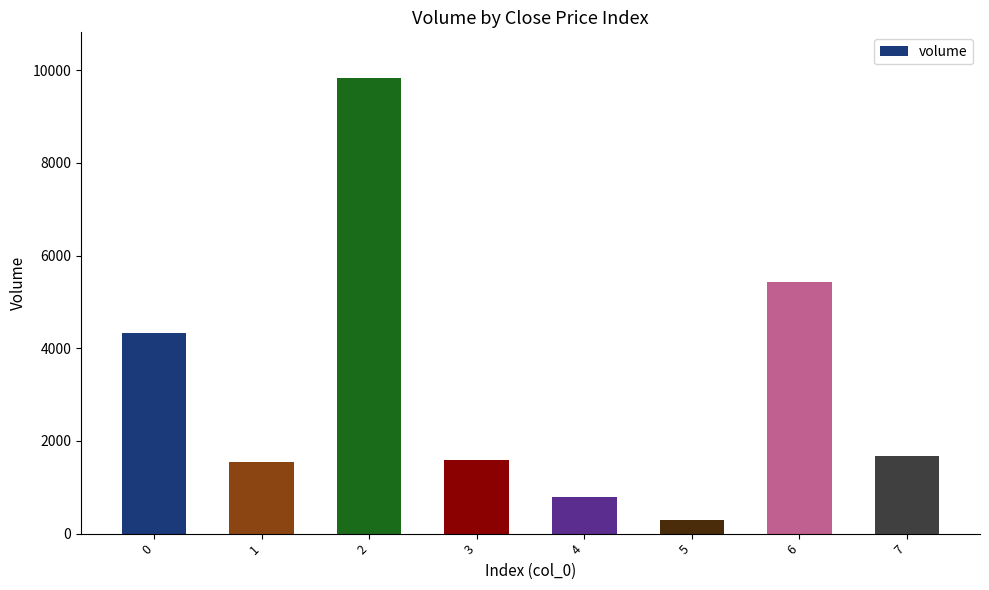

What is the change in value from 0 to 3?

-2747.1